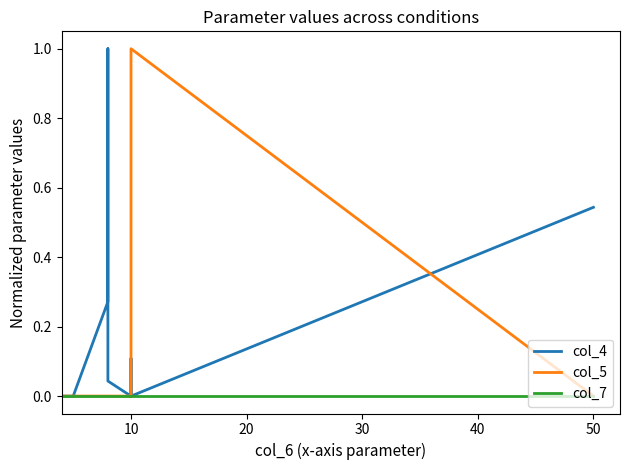

Reading right to left, extract all data points from this chart.

col_4: 0.5	0.0	0.0	0.1	0.1	0.0	0.0	0.0	0.0	1.0	1.0	0.3	0.3	0.0	0.0
col_5: 0.0	1.0	1.0	0.1	0.1	0.0	0.0	0.0	0.0	0.0	0.0	0.0	0.0	0.0	0.0
col_7: 0.0	0.0	0.0	0.0	0.0	0.0	0.0	0.0	0.0	0.0	0.0	0.0	0.0	0.0	0.0